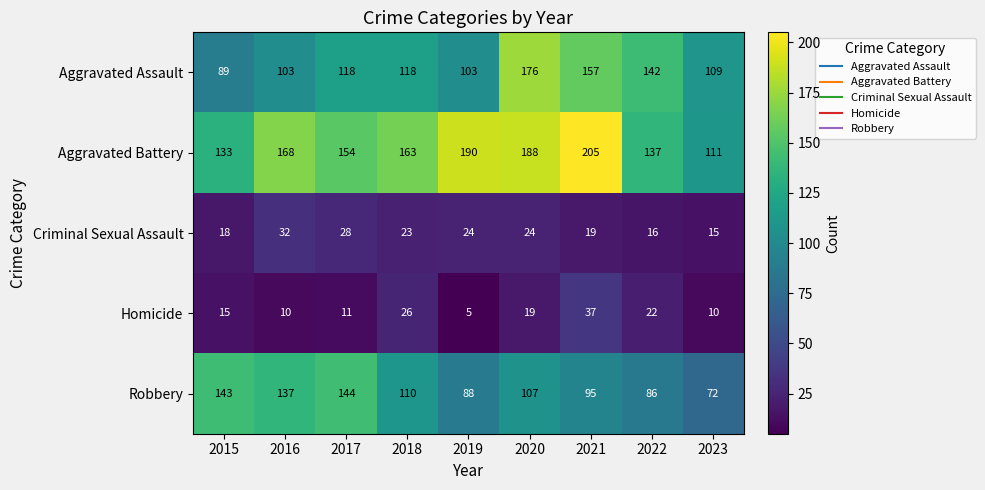

Rank the series by their maximum value, from lowest to highest.

Criminal Sexual Assault, Homicide, Robbery, Aggravated Assault, Aggravated Battery